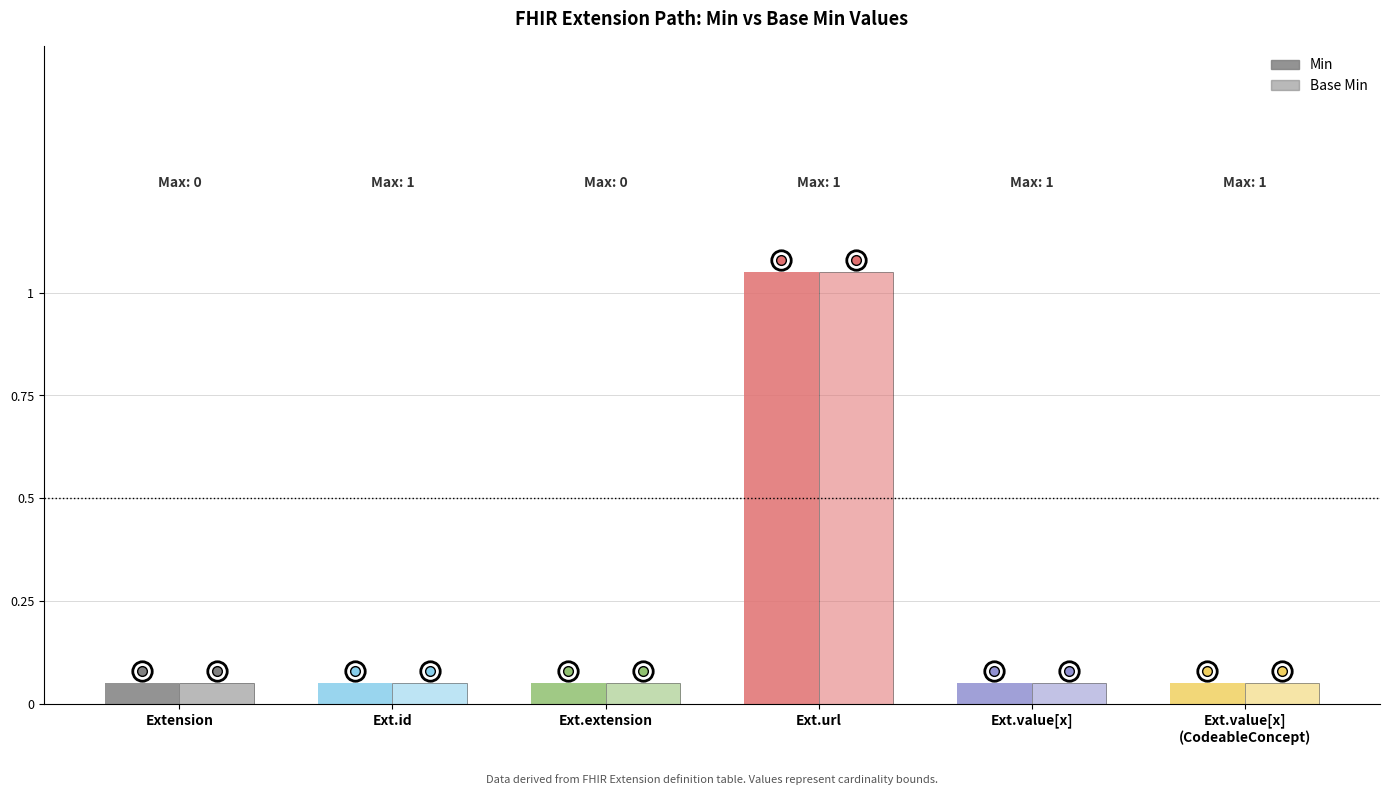

Reading left to right, transcribe all the data shown in this chart.

Min: Extension=0	Extension.id=0	Extension.extension=0	Extension.url=1	Extension.value[x]=0	Extension.value[x] (valueCodeableConcept)=0
Base Min: Extension=0	Extension.id=0	Extension.extension=0	Extension.url=1	Extension.value[x]=0	Extension.value[x] (valueCodeableConcept)=0